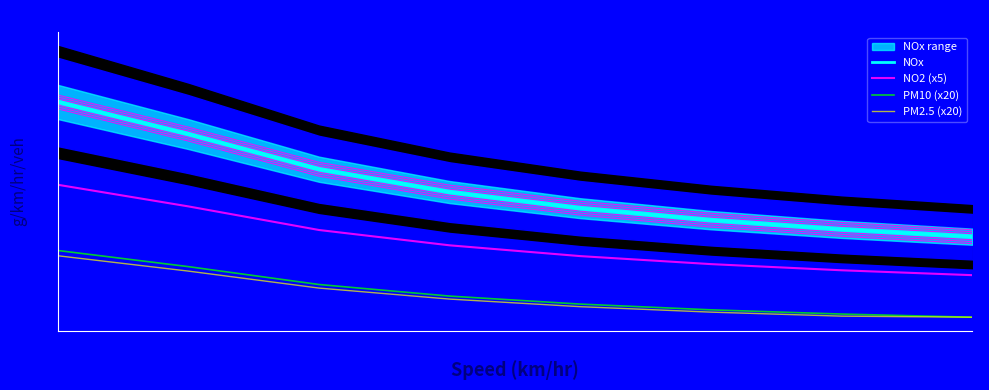

Reading left to right, transcribe all the data shown in this chart.

NOx: 11.0	9.6	8.1	7.1	6.4	5.9	5.5	5.2
NO2 (x5): 7.4	6.5	5.4	4.8	4.3	4.0	3.7	3.5
PM10 (x20): 4.6	3.9	3.1	2.6	2.2	2.0	1.8	1.7
PM2.5 (x20): 4.3	3.7	2.9	2.5	2.1	1.9	1.7	1.7